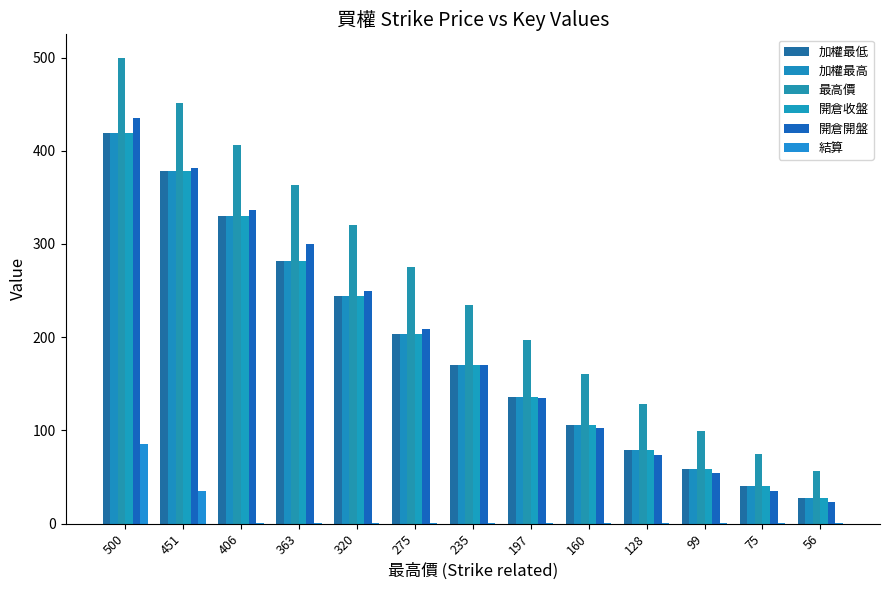

What are all the series names shown in the legend?

加權最低, 加權最高, 最高價, 開倉收盤, 開倉開盤, 結算